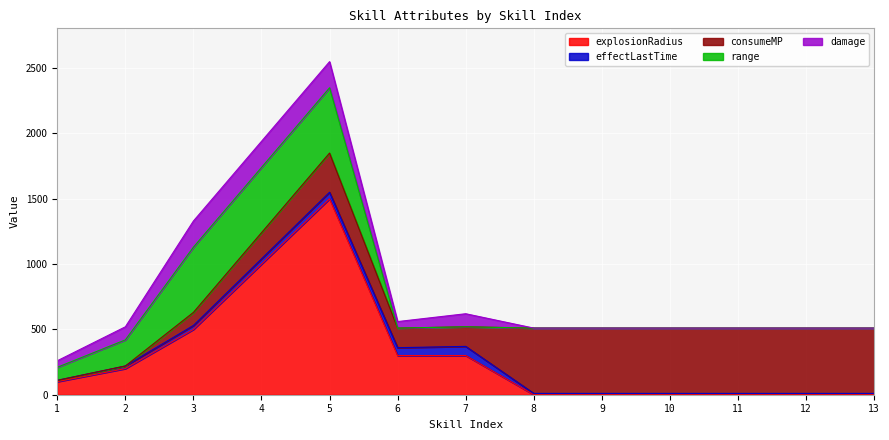

What is the total value across all series at 1?

260